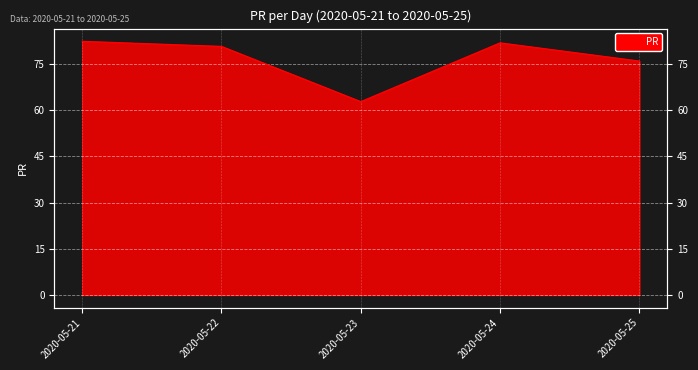

What is the sum of all values?

383.5